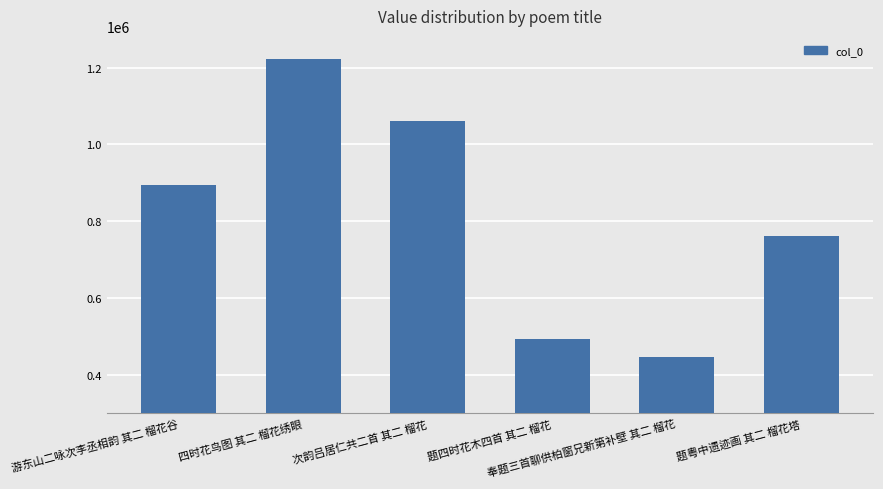

Between 题粤中遗迹画 其二 榴花塔 and 奉题三首聊供柏窗兄新第补壁 其二 榴花, which is larger?

题粤中遗迹画 其二 榴花塔